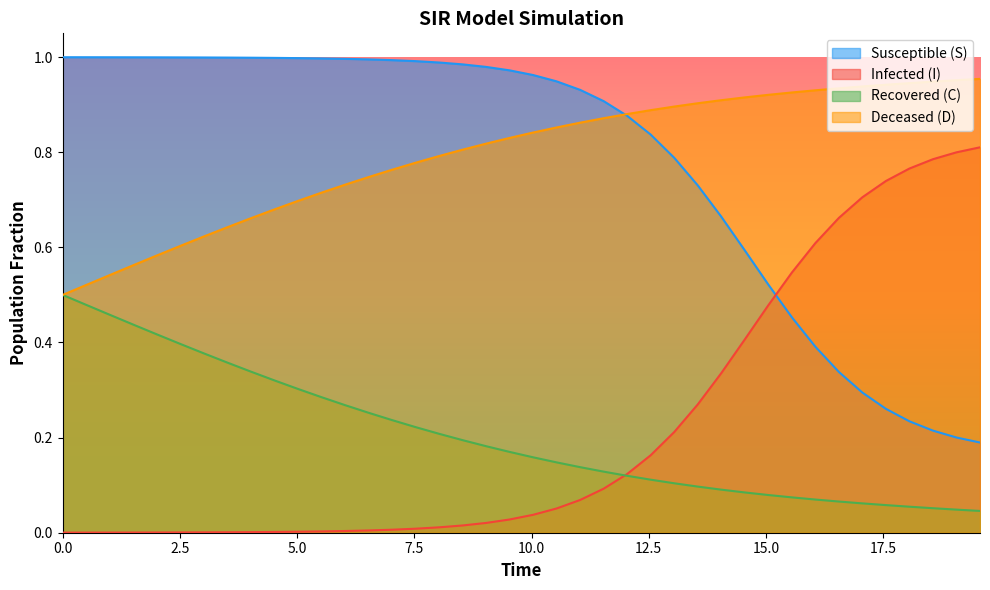

List the series in order of their peak value, highest first.

Susceptible (S), Deceased (D), Infected (I), Recovered (C)